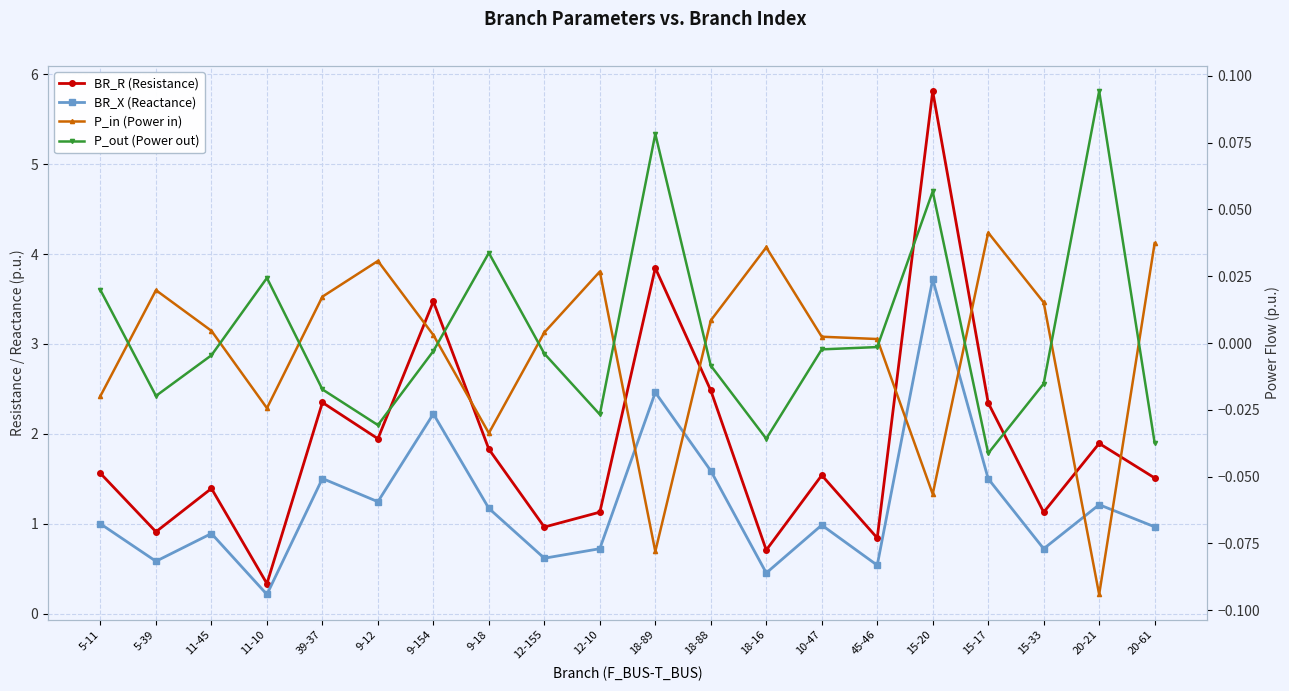

Reading left to right, list all the values displayed in this chart.

BR_R (Resistance): 1.6	0.9	1.4	0.3	2.3	1.9	3.5	1.8	1.0	1.1	3.8	2.5	0.7	1.5	0.8	5.8	2.3	1.1	1.9	1.5
BR_X (Reactance): 1.0	0.6	0.9	0.2	1.5	1.2	2.2	1.2	0.6	0.7	2.5	1.6	0.5	1.0	0.5	3.7	1.5	0.7	1.2	1.0
P_in (Power in): -0.0	0.0	0.0	-0.0	0.0	0.0	0.0	-0.0	0.0	0.0	-0.1	0.0	0.0	0.0	0.0	-0.1	0.0	0.0	-0.1	0.0
P_out (Power out): 0.0	-0.0	-0.0	0.0	-0.0	-0.0	-0.0	0.0	-0.0	-0.0	0.1	-0.0	-0.0	-0.0	-0.0	0.1	-0.0	-0.0	0.1	-0.0